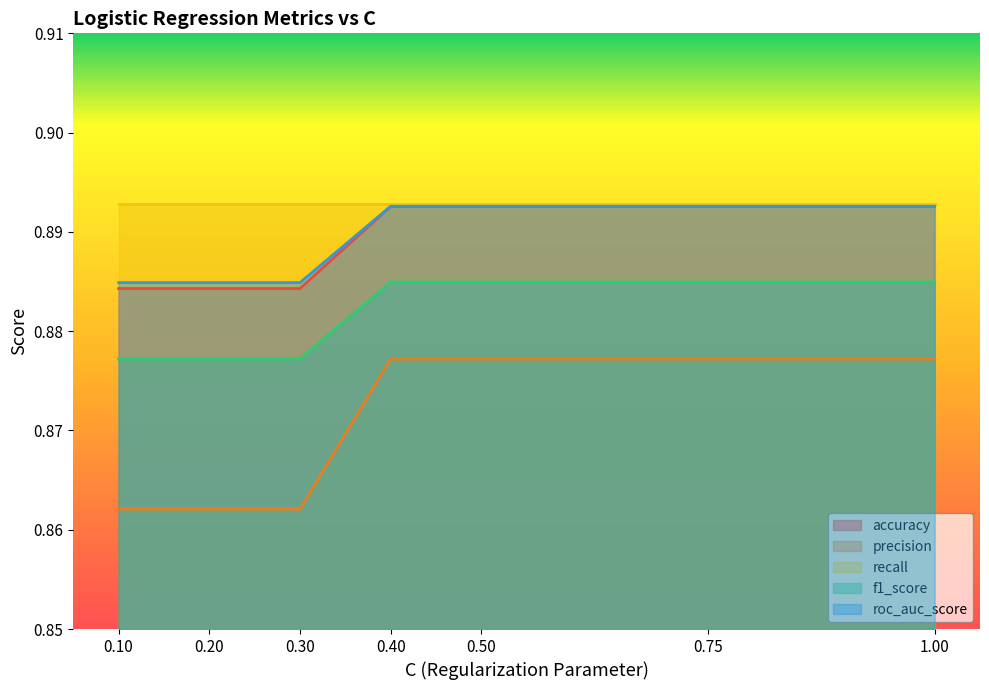

Between 0.75 and 0.4, which is larger?

0.75